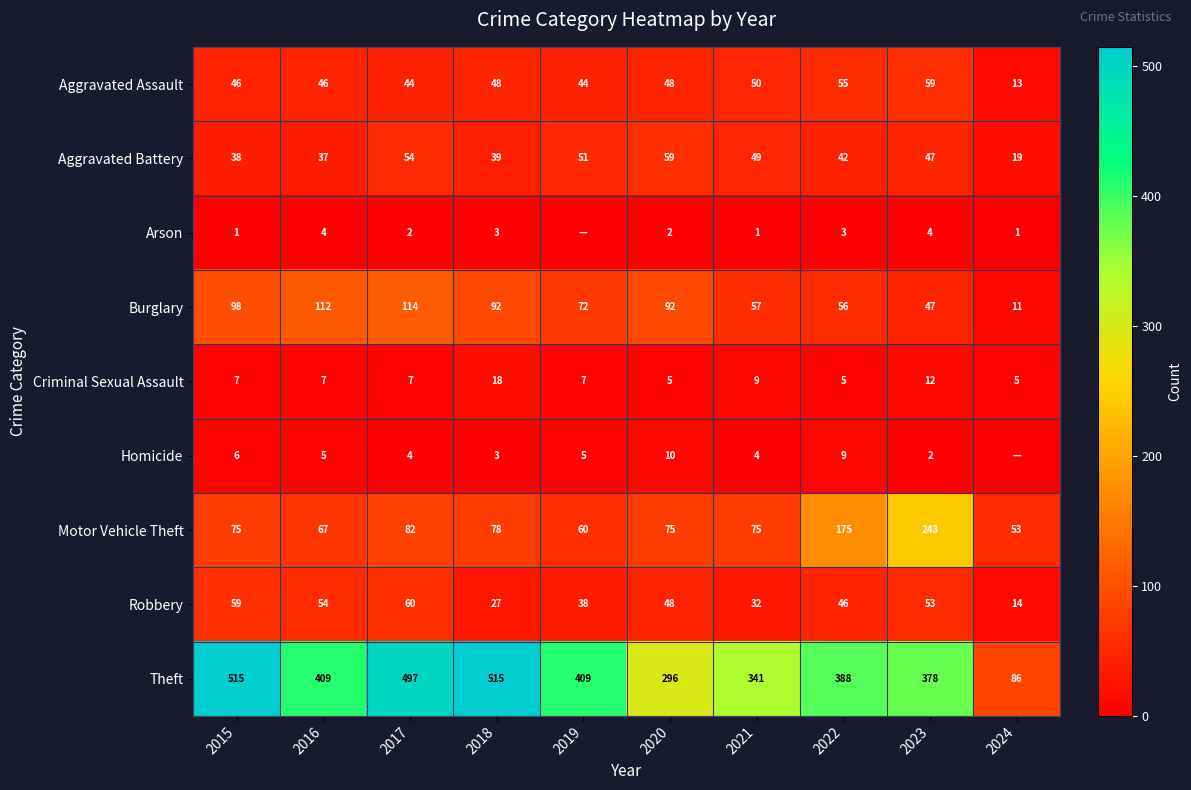

Read the Theft value at 2023, to the nearest 10.

380